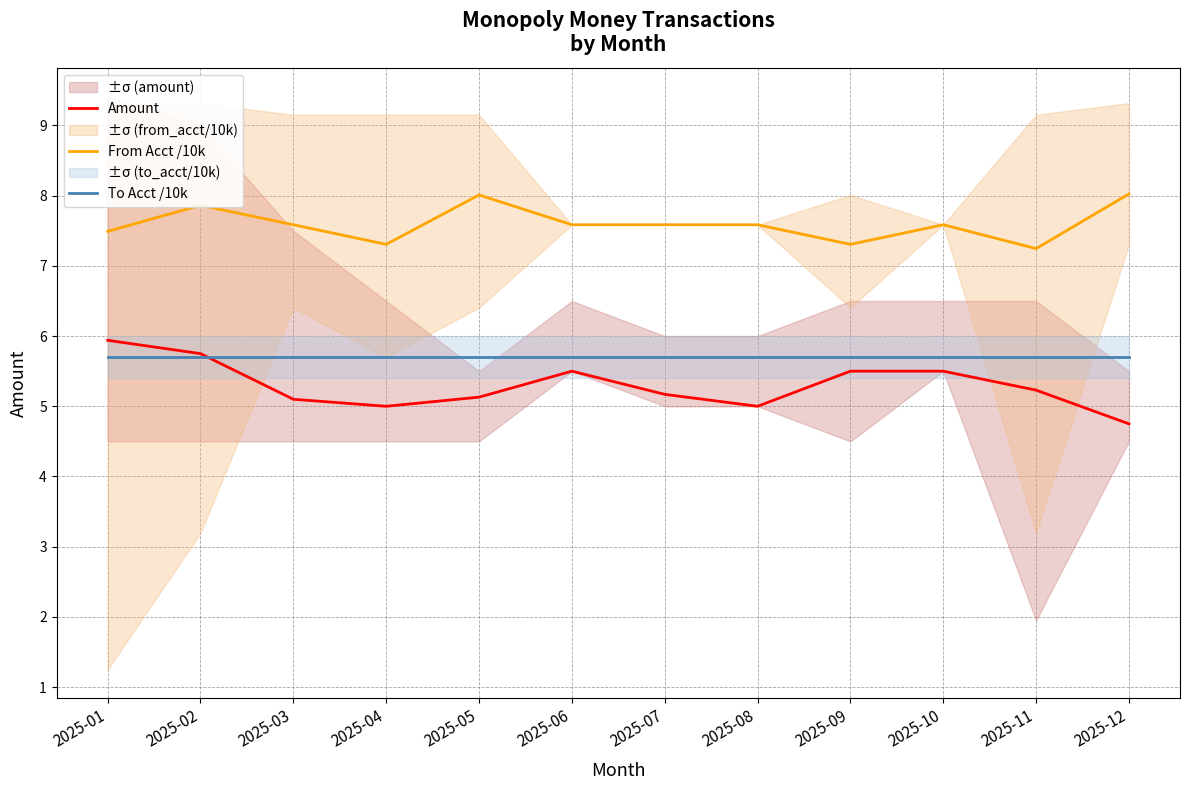

What is the value of the To Acct /10k point at the 12th from the left?

5.7